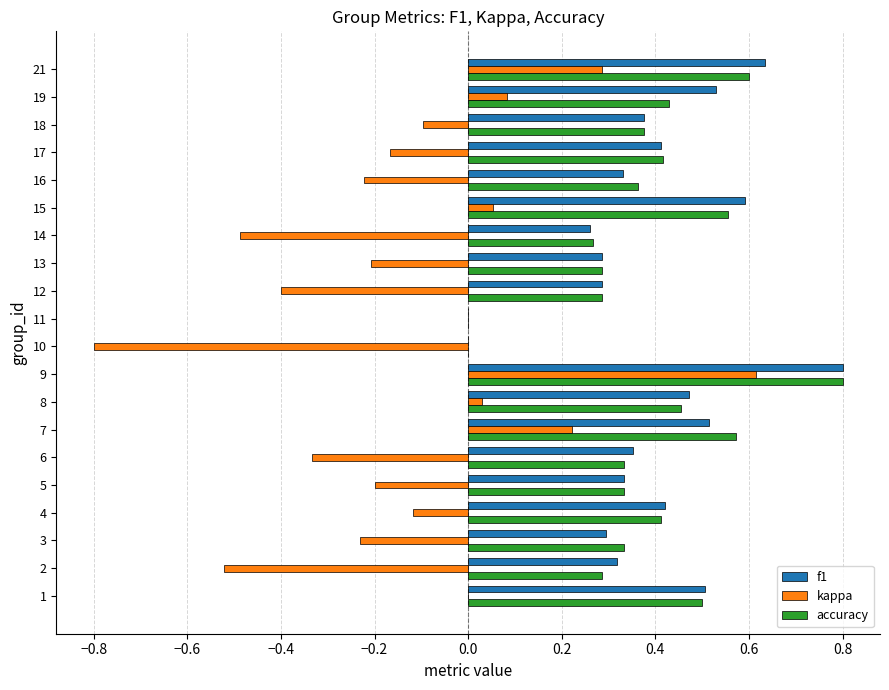

Between 18 and 19, which series saw the biggest shift?

kappa